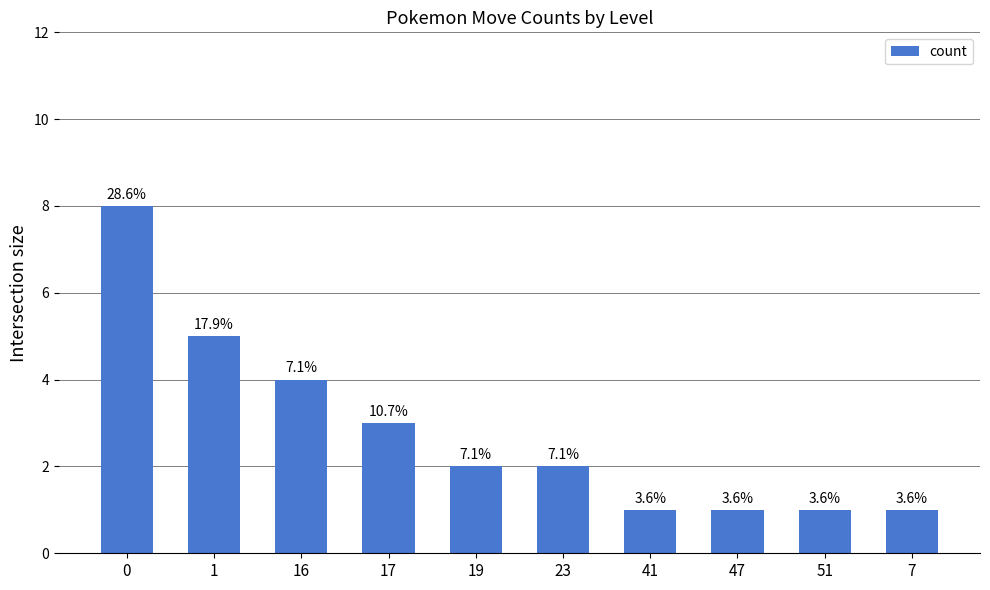

List the labels in order of value, largest first.

0, 1, 16, 17, 19, 23, 41, 47, 51, 7